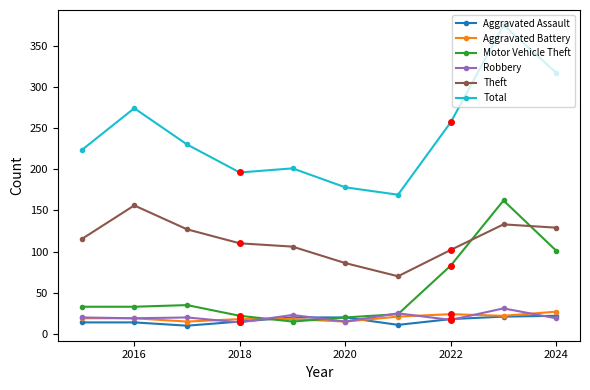

True or false: Aggravated Assault and Total cross at least once.

False